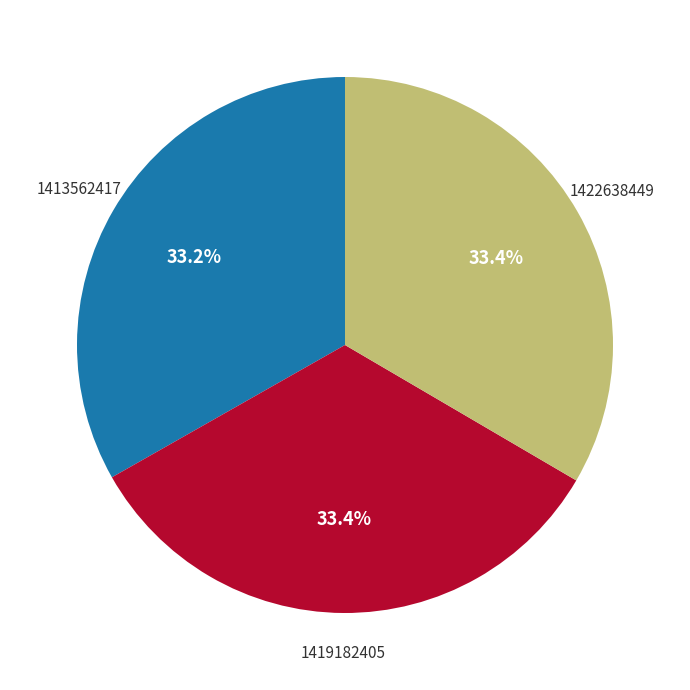

Does any single category account for the majority?

No